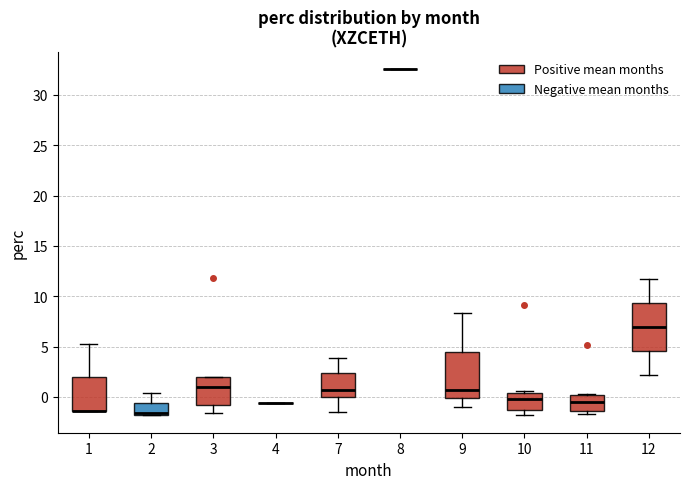

Where is the lower edge of the box at x = 7 on the y-axis? The values are not printed on the chart, so give them approximately, as read against the axis.

0.0